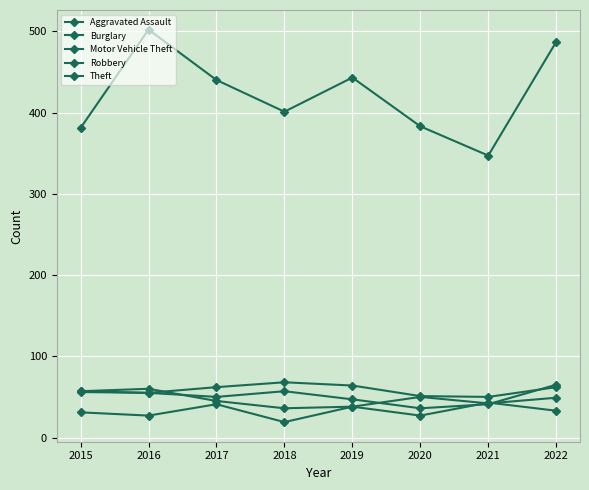

Reading right to left, transcribe all the data shown in this chart.

Aggravated Assault: 33	43	27	38	19	41	27	31
Burglary: 62	50	51	64	68	62	55	56
Motor Vehicle Theft: 65	41	36	47	57	50	55	57
Robbery: 49	42	50	38	36	45	60	57
Theft: 487	347	383	443	401	440	502	381